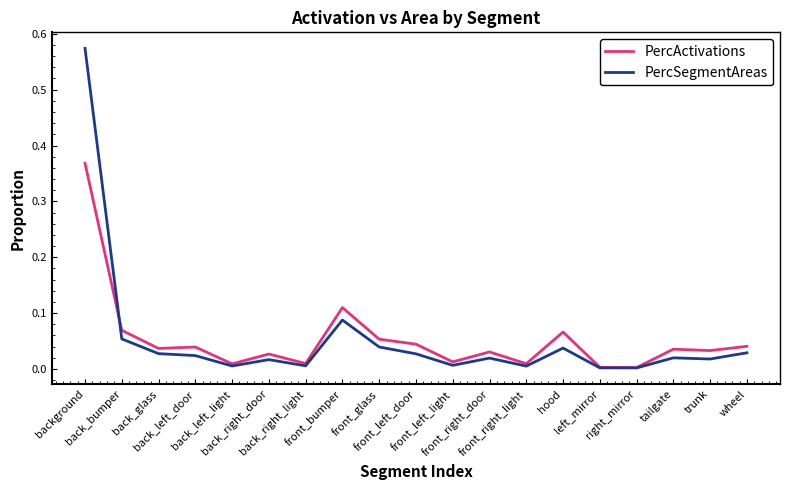

In PercSegmentAreas, how many points are higher than both neighbors (excluding endpoints)?

5